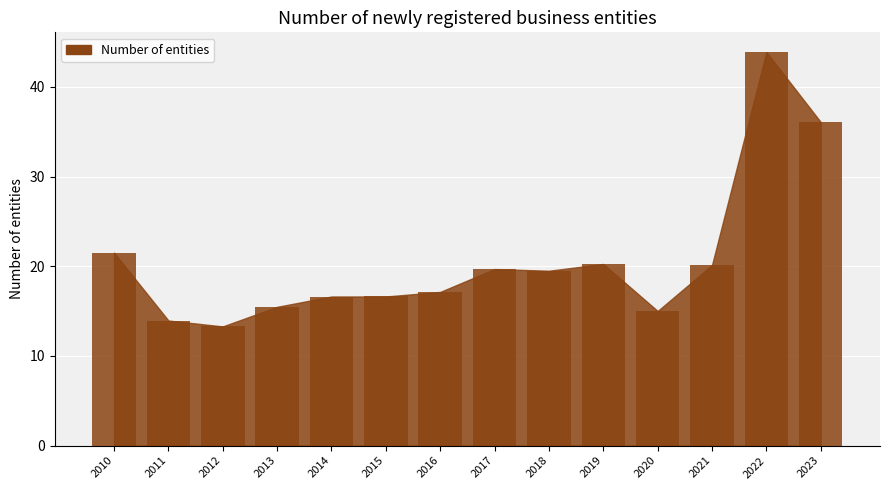

What is the value of the 10th bar from the left?

20.3